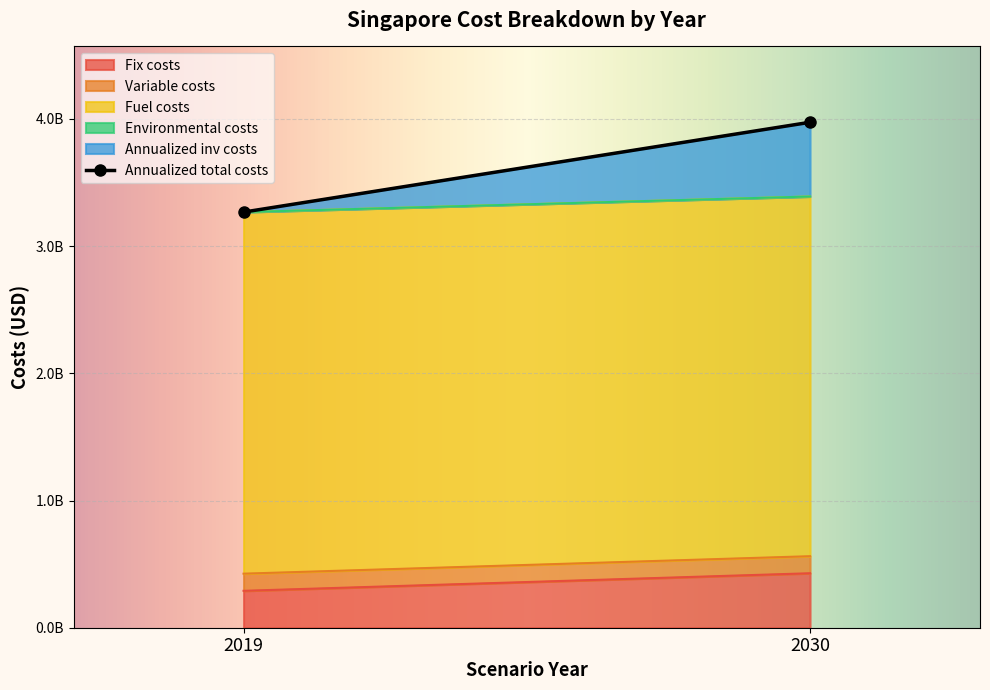

Which label corresponds to the smallest value in the chart?

2019